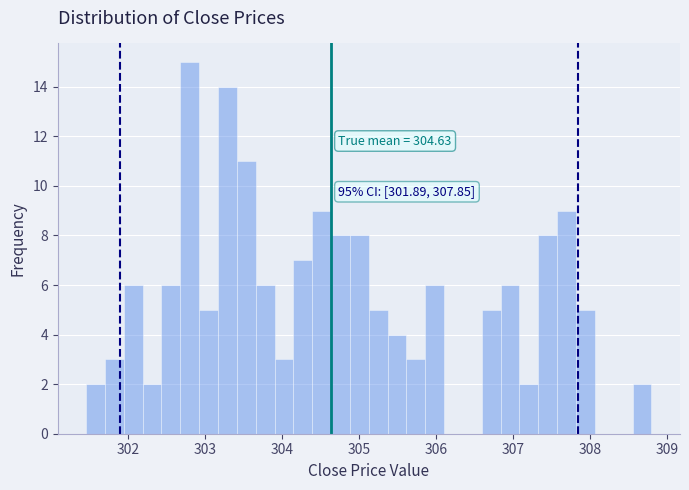

Read against the x-axis, roughly where is the centre of the tallest bar?

302.8